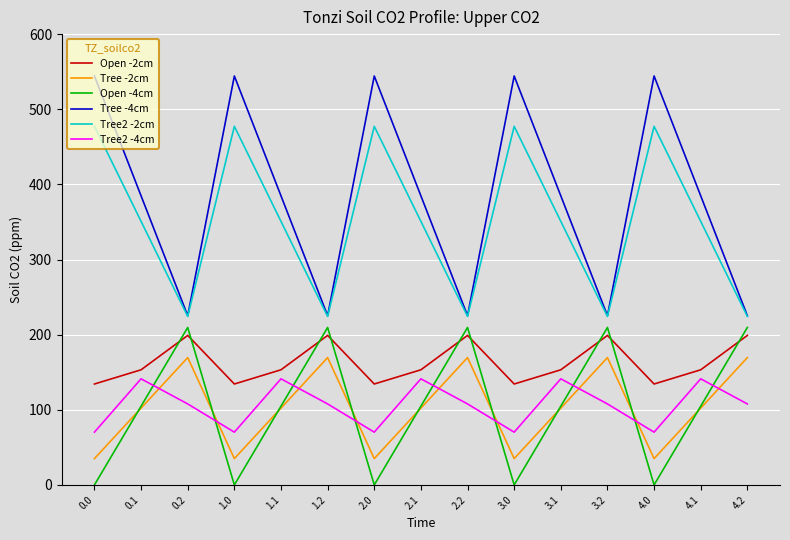

What is the minimum value for Tree -4cm?

225.2